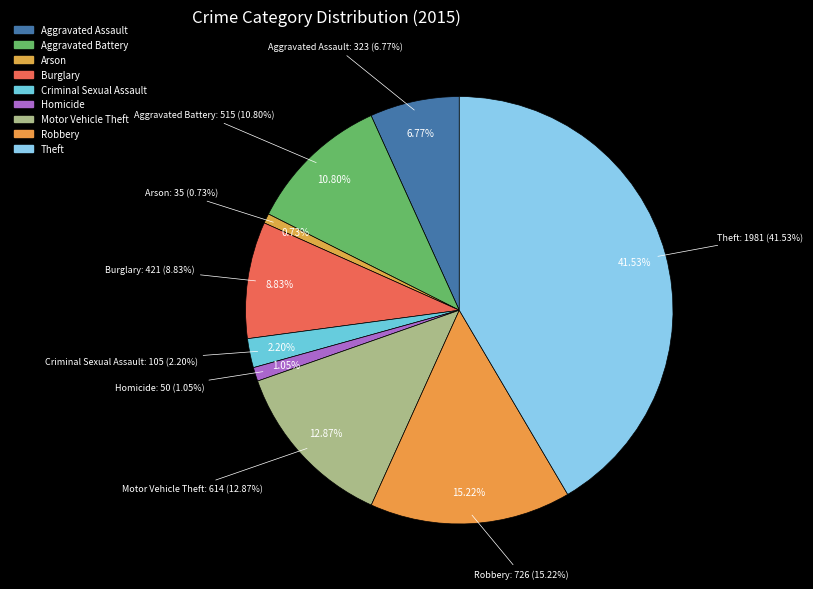

Between Motor Vehicle Theft and Aggravated Assault, which is larger?

Motor Vehicle Theft